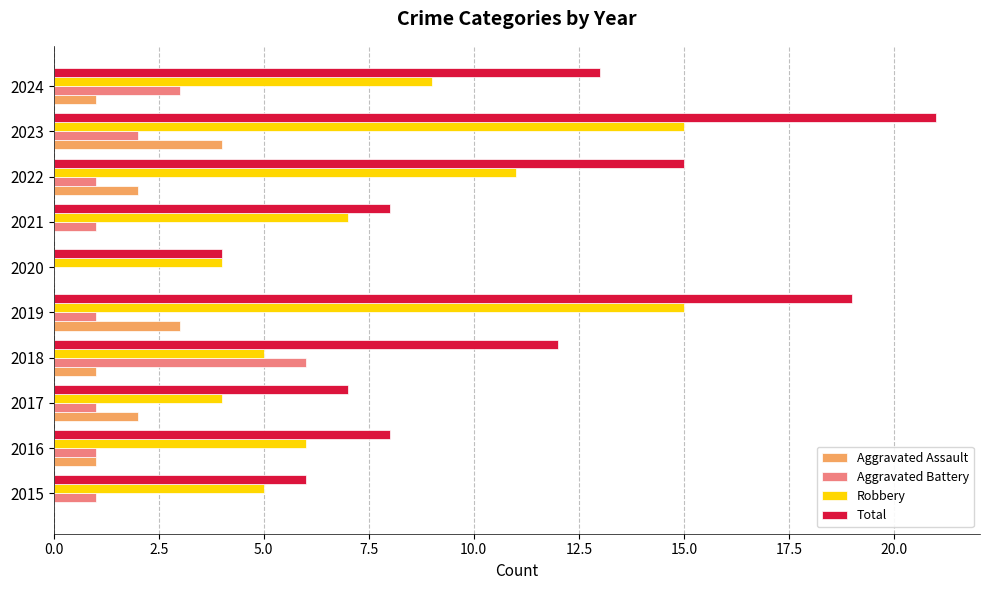

What value does the Aggravated Assault series have at 2019?

3